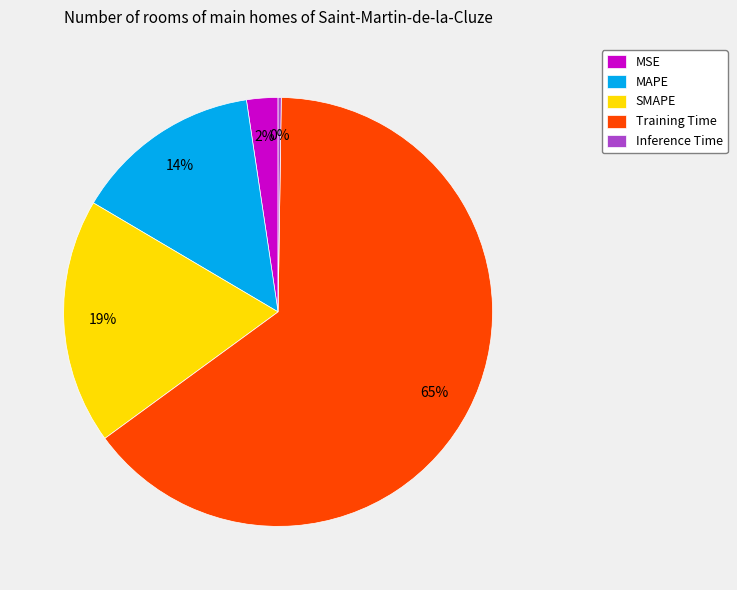

True or false: Training Time accounts for 55% of the total.

False